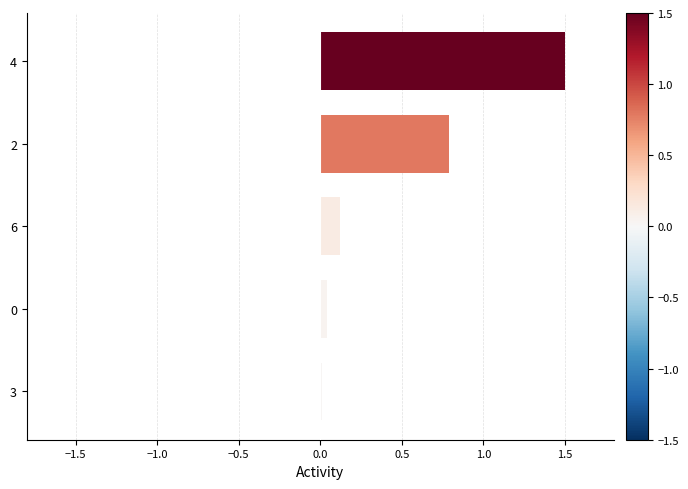

True or false: the data shows 0.0 at 3.

True